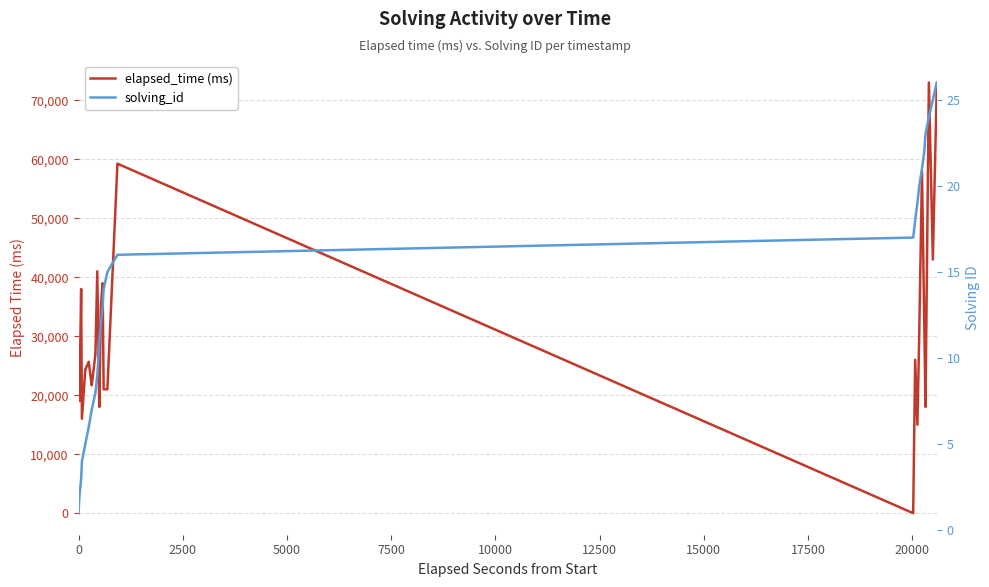

Count the number of data series in this chart.

2